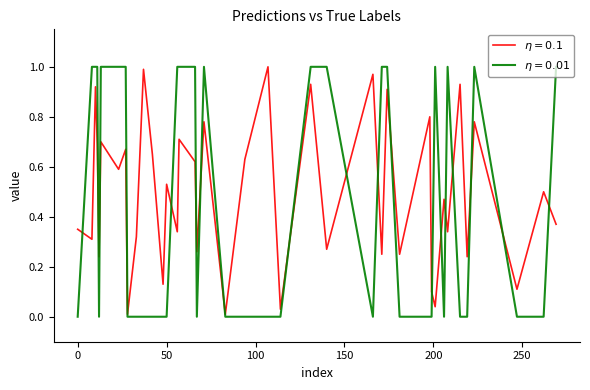

Does the chart display data point markers on the line(s)?

No